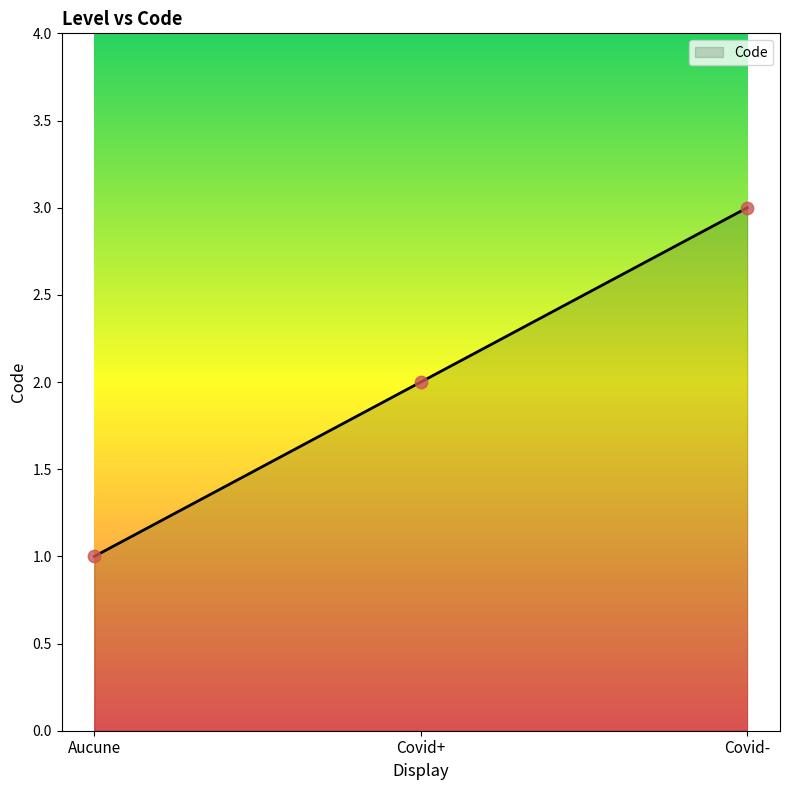

Between Aucune and Covid-, which is larger?

Covid-